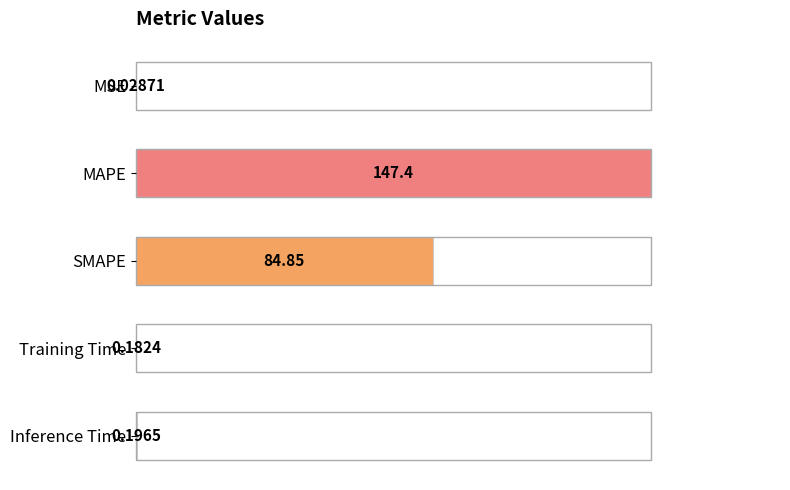

Rank the categories by value from highest to lowest.

MAPE, SMAPE, Inference Time, Training Time, MSE